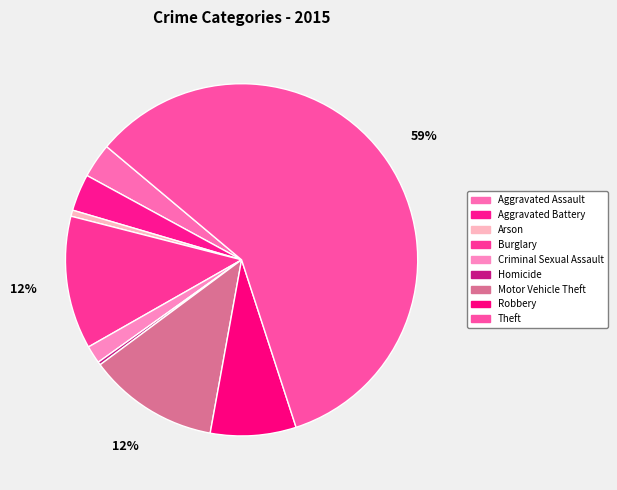

Rank the categories by value from highest to lowest.

Theft, Burglary, Motor Vehicle Theft, Robbery, Aggravated Battery, Aggravated Assault, Criminal Sexual Assault, Arson, Homicide